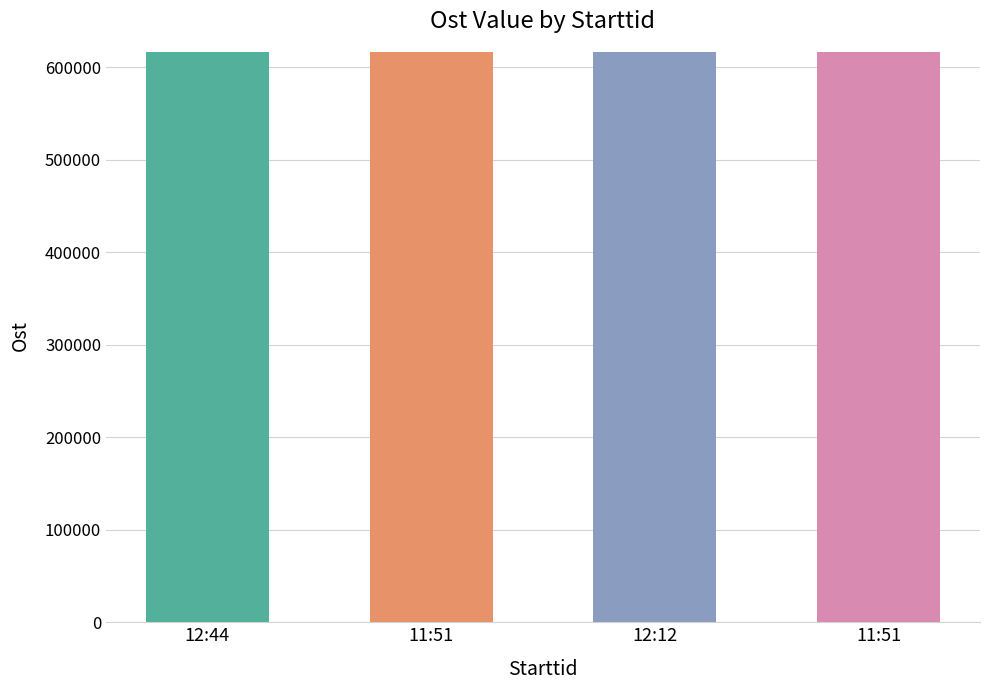

The value at 11:51 is 294908. True or false?

False